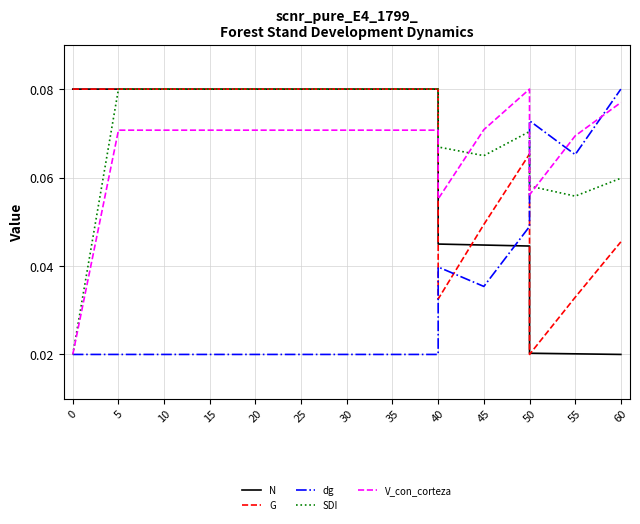

True or false: SDI and V_con_corteza intersect in this chart.

True